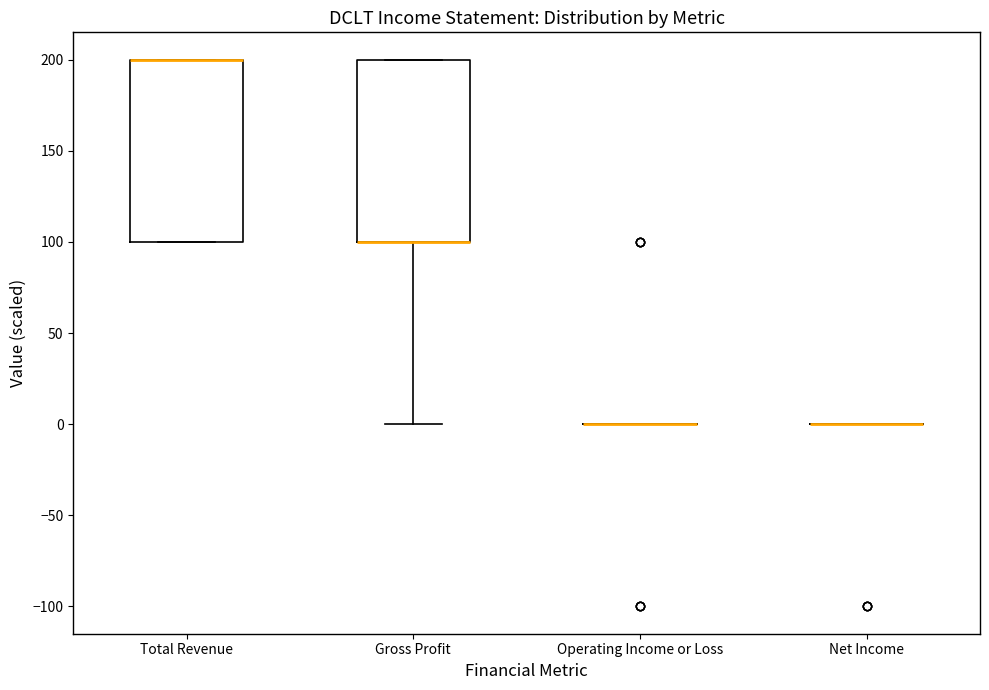

Reading left to right, read every box against the y-axis: the position of its median line, the range the box covers, and the ends of its whiskers. The values are not printed on the chart, so give them approximately, as read against the axis.

Total Revenue: median 200 (drawn on the box's upper edge), box 100 to 200, whiskers 100 to 200
Gross Profit: median 100 (drawn on the box's lower edge), box 100 to 200, whiskers 0 to 200
Operating Income or Loss: box collapsed to a line at 0, whiskers 0 to 0
Net Income: box collapsed to a line at 0, whiskers 0 to 0